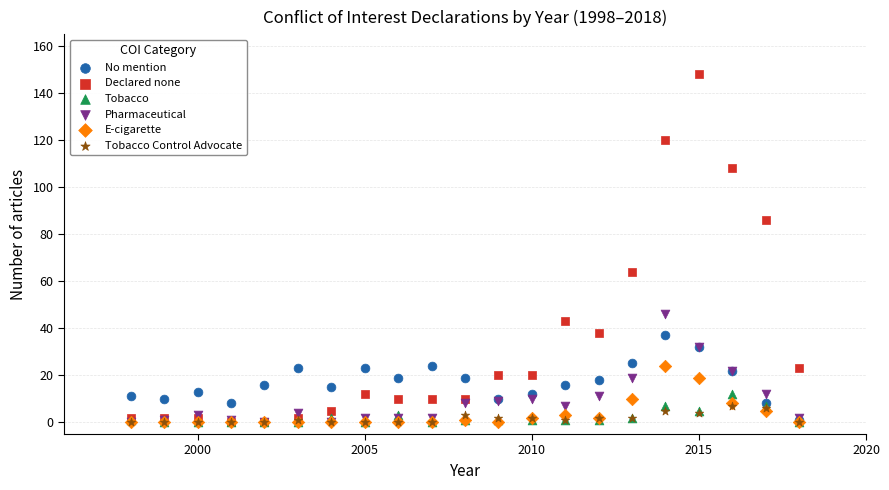

What are all the series names shown in the legend?

No mention, Declared none, Tobacco, Pharmaceutical, E-cigarette, Tobacco Control Advocate